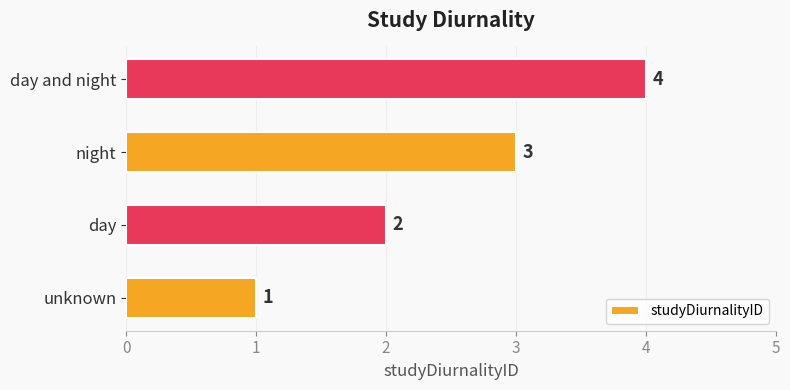

How many values are between 2 and 4?

3